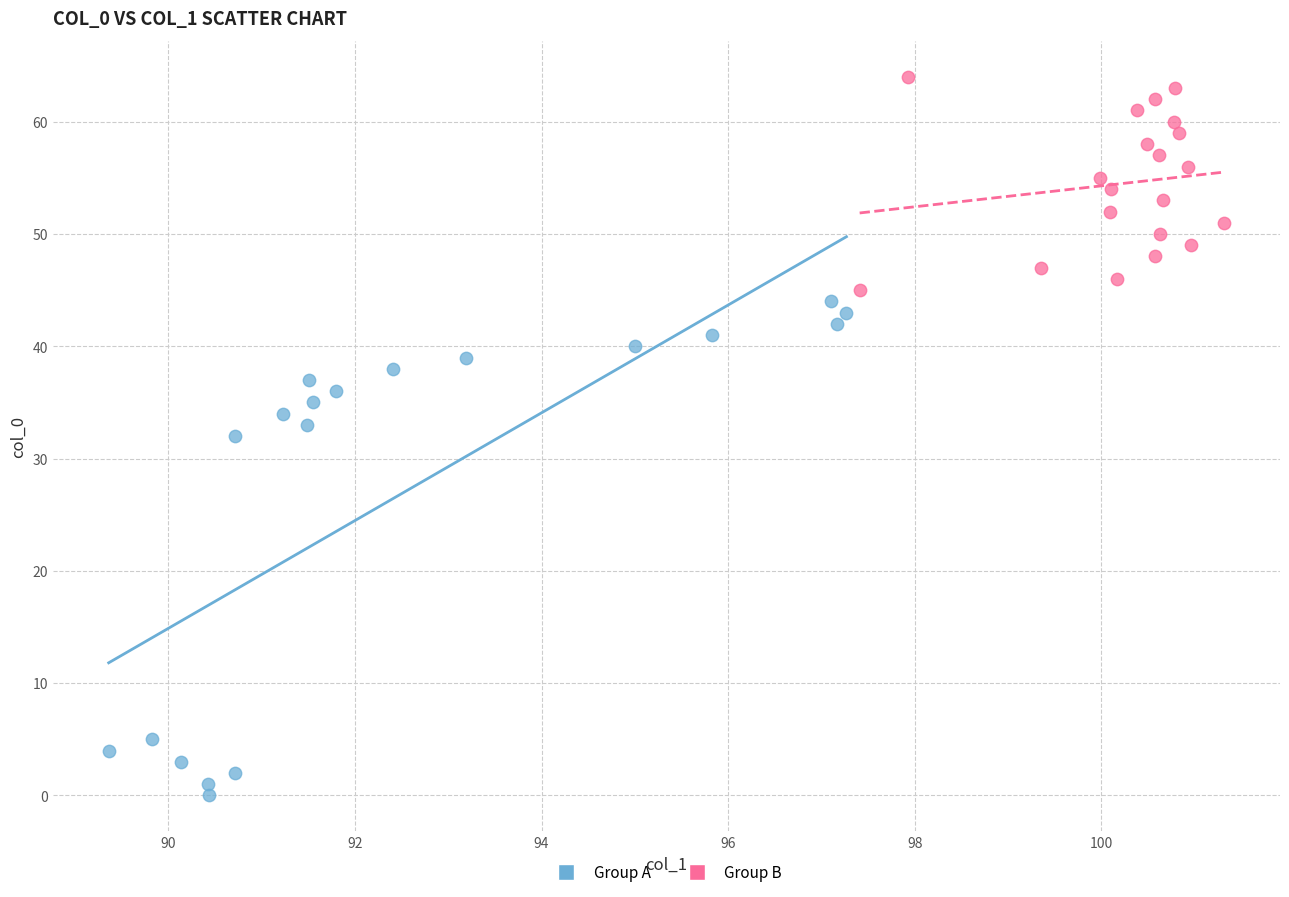

What are all the series names shown in the legend?

Group A, Group B